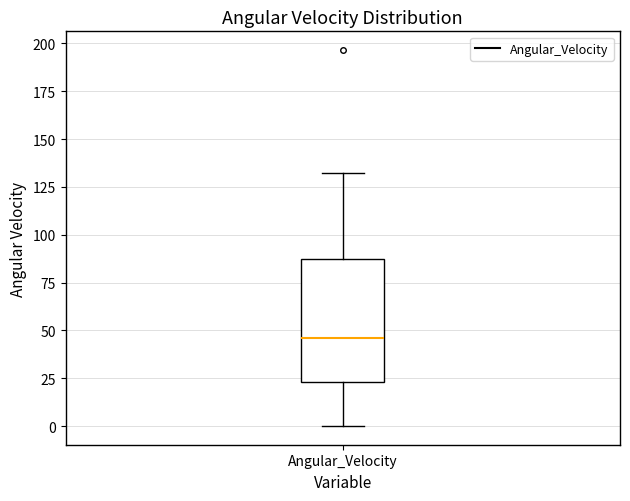

Transcribe this box plot: give where the median line is, the range the box spans, and where the two whiskers end, as read against the y-axis. The values are not printed on the chart, so give them approximately, as read against the axis.

median 45, box 25 to 85, whiskers 0 to 130